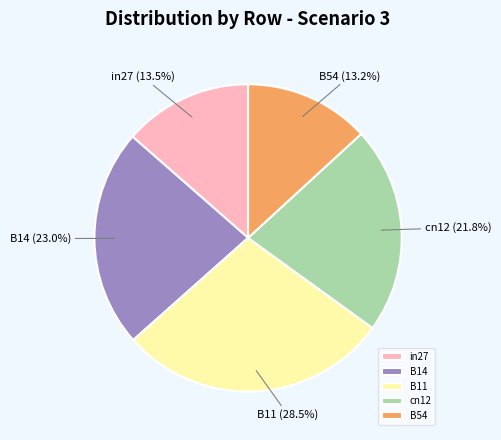

Combined, do cn12 and in27 account for over 50%?

No